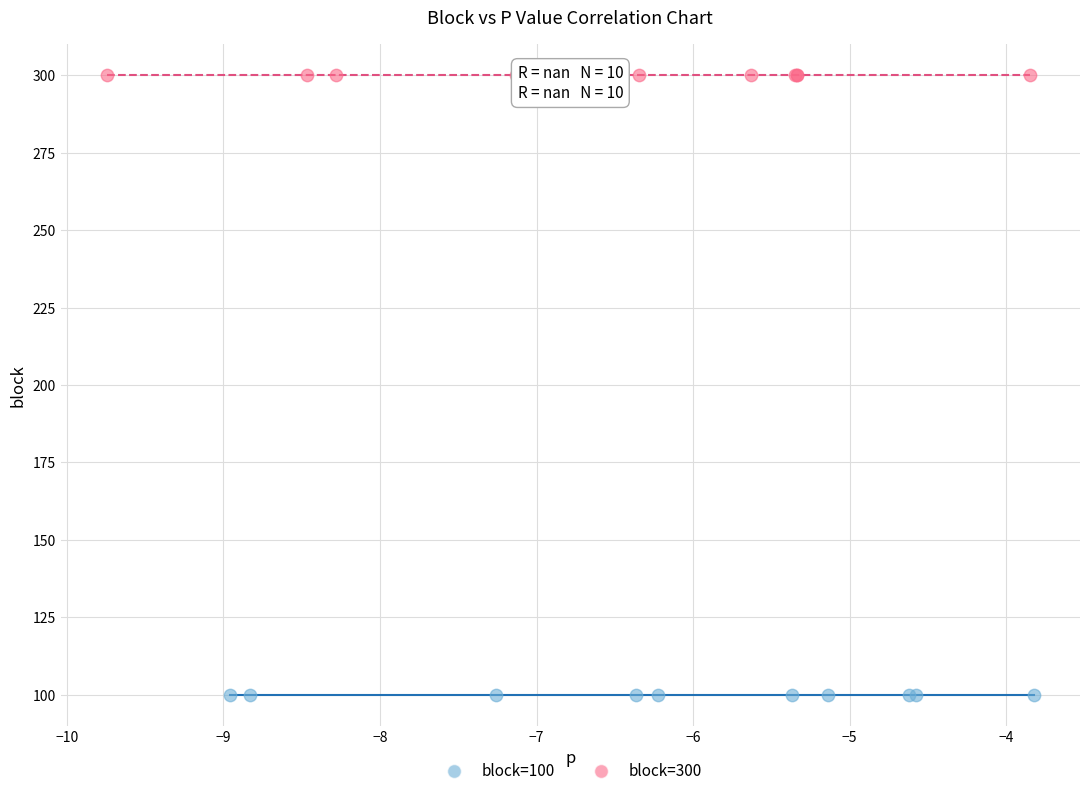

Which series reaches the minimum Y coordinate?

block=100